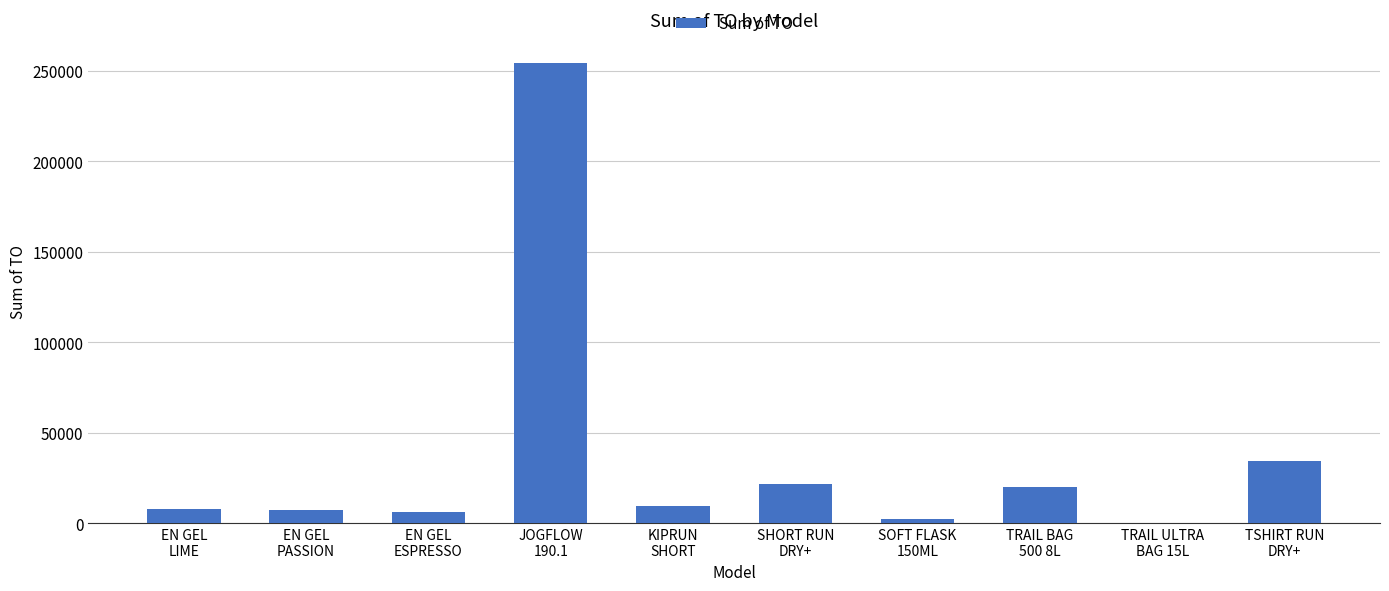

What is the sum of all values?

364299.7